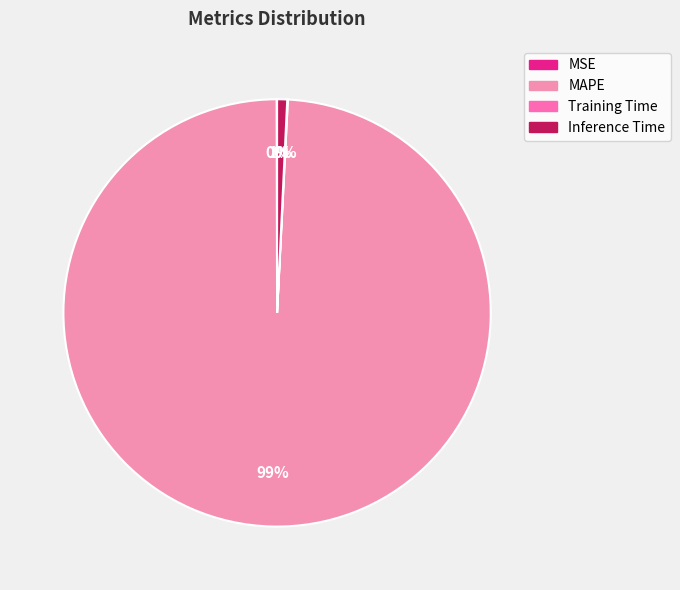

Between Inference Time and MSE, which is larger?

Inference Time